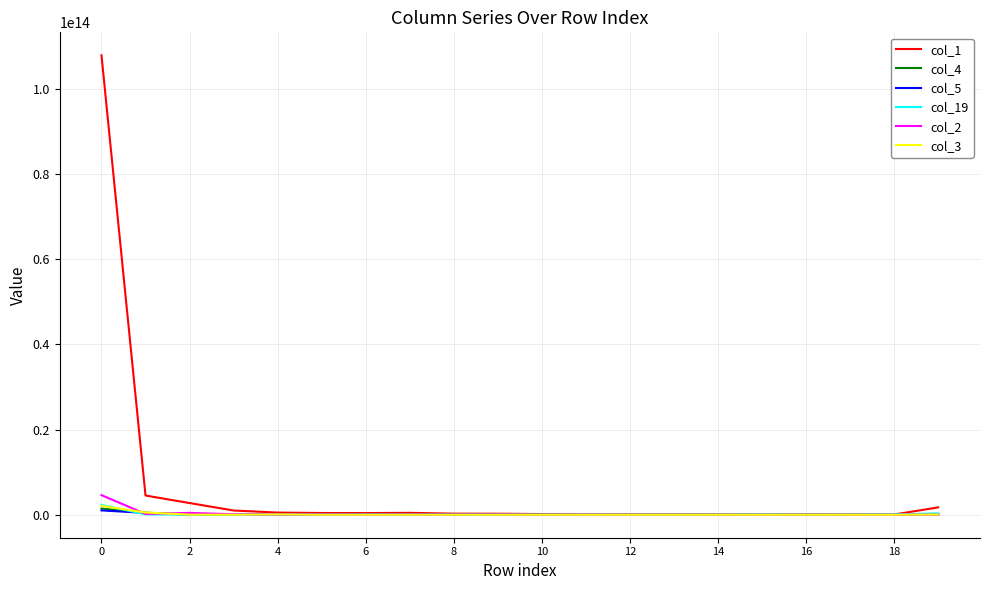

Which series has the widest spread of values?

col_1